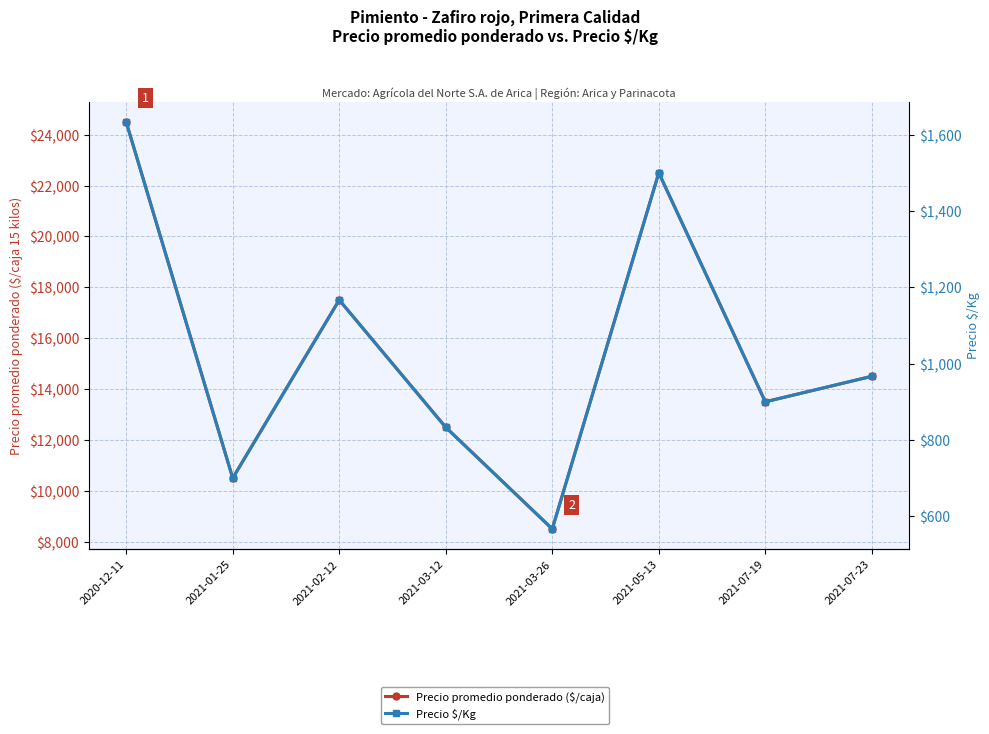

What is the value of the Precio promedio ponderado ($/caja) point at the 7th from the left?

13500